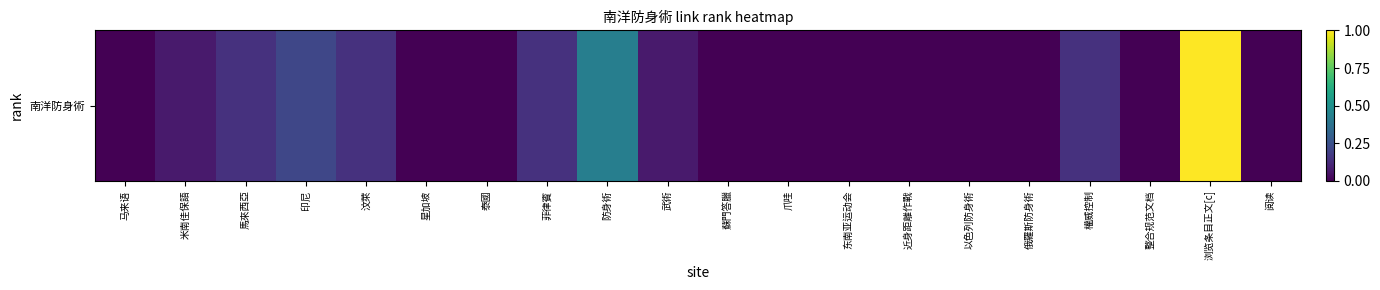

Rank the categories by value from lowest to highest.

马来语, 星加坡, 泰國, 蘇門答臘, 爪哇, 东南亚运动会, 近身距離作戰, 以色列防身術, 俄羅斯防身術, 整合规范文档, 阅读, 米南佳保語, 武術, 馬來西亞, 汶萊, 菲律賓, 權威控制, 印尼, 防身術, 浏览条目正文[c]